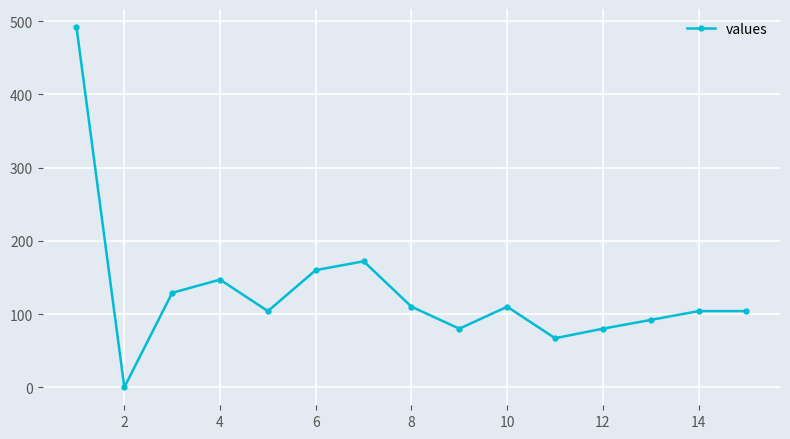

What is the value of the 13th point from the left?

92